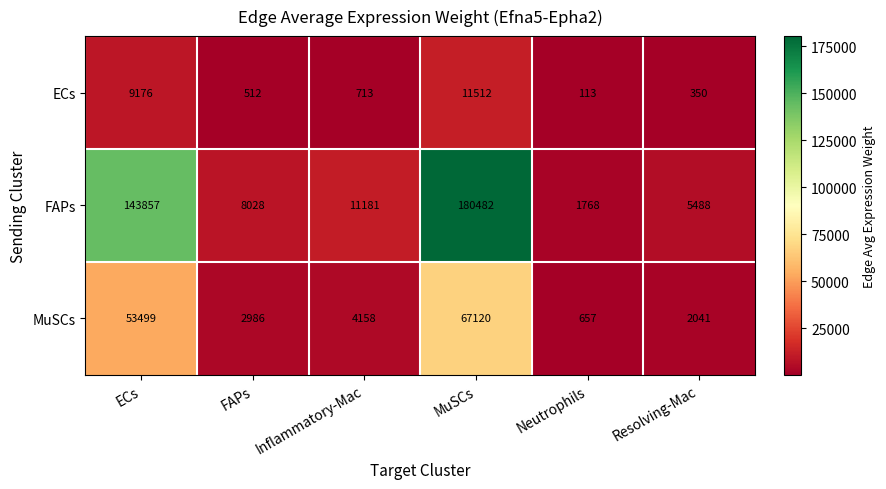

Rank the series by their maximum value, from lowest to highest.

ECs, MuSCs, FAPs